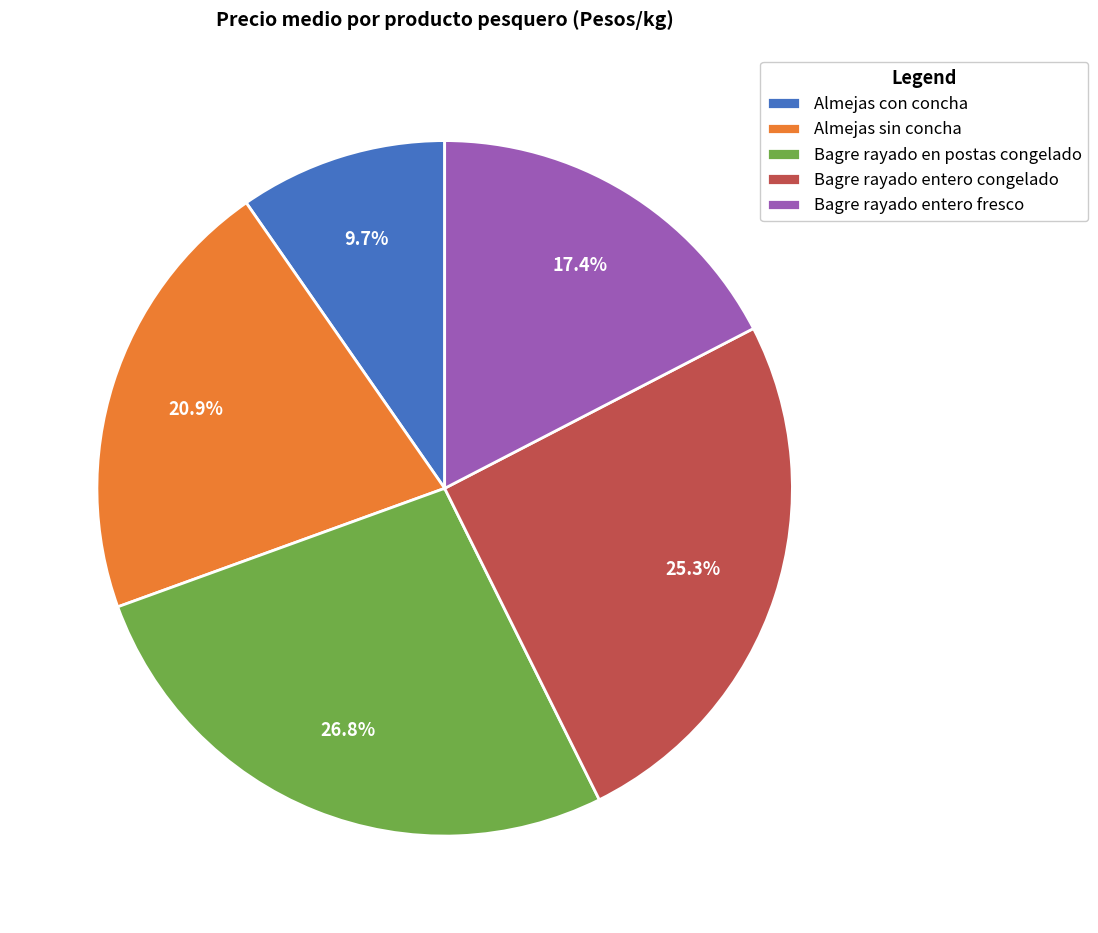

Is Bagre rayado entero fresco the majority of the pie?

No